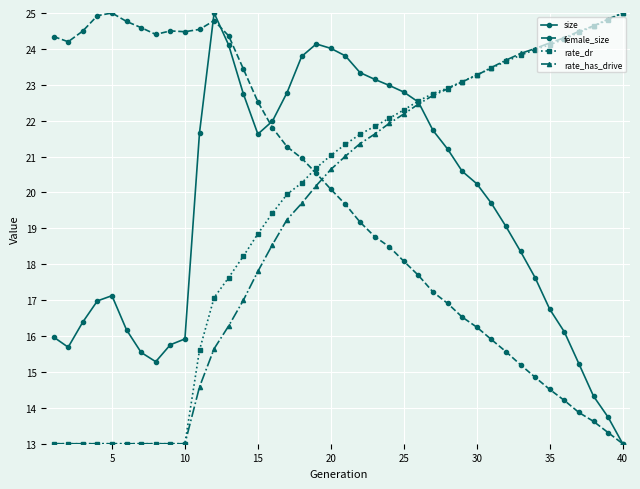

What is the value of the rate_dr point at the 13th from the left?

17.6